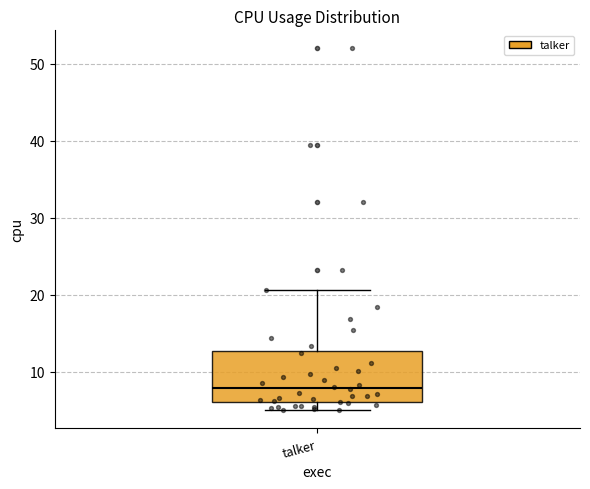

Where does the upper whisker of the box for talker end on the y-axis? The values are not printed on the chart, so give them approximately, as read against the axis.

21